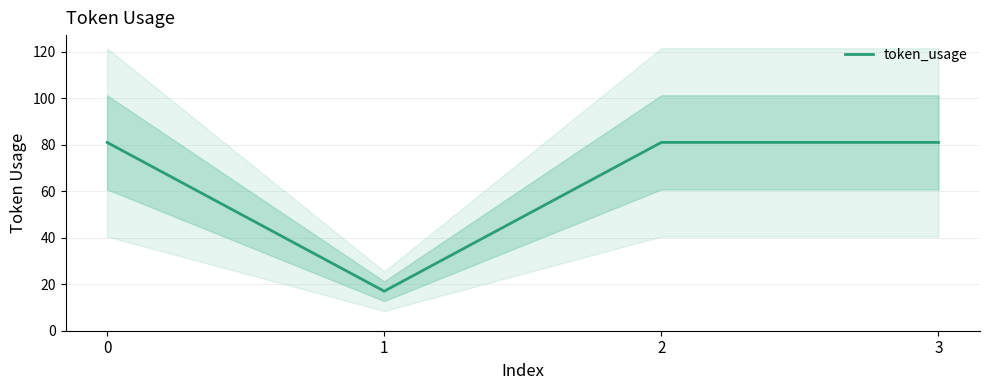

The chart shows a value of 106 at 2. True or false?

False